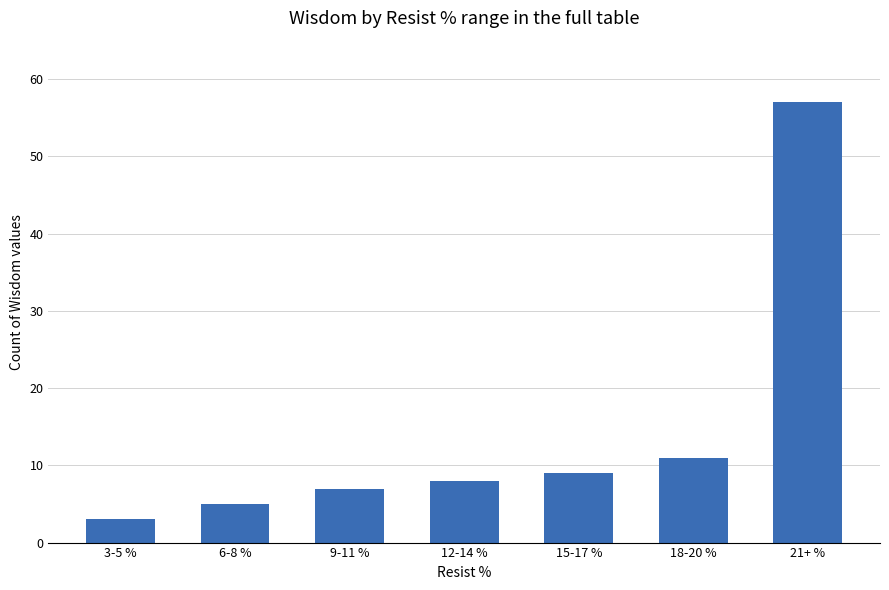

Where is the data nearest to the value 30?

18-20 %